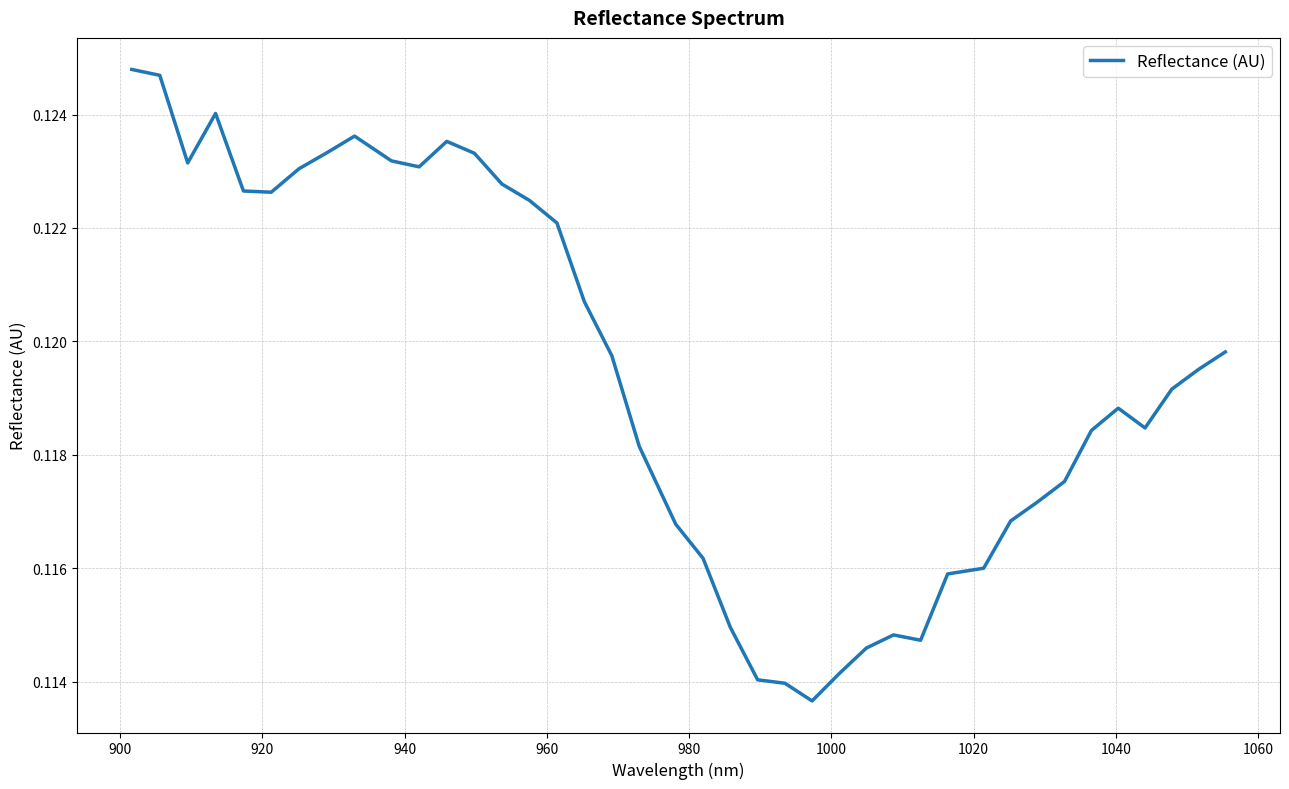

How many lines are shown in the chart?

1